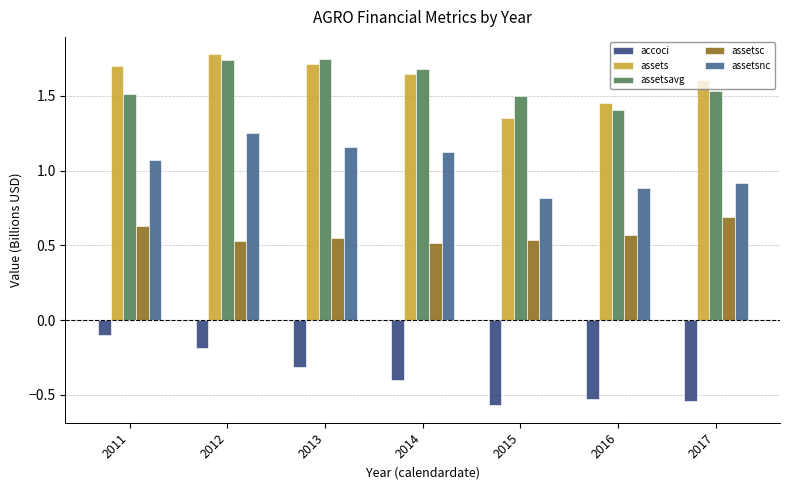

Is it true that assetsnc equals 0.4 at 2013?

False